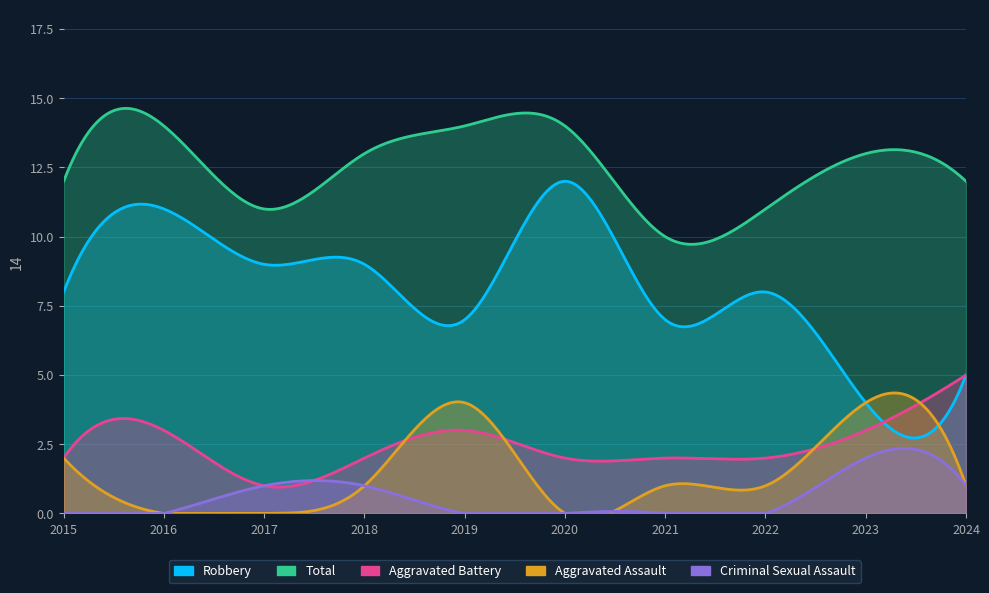

What is the approximate value of Robbery at 2017?

9